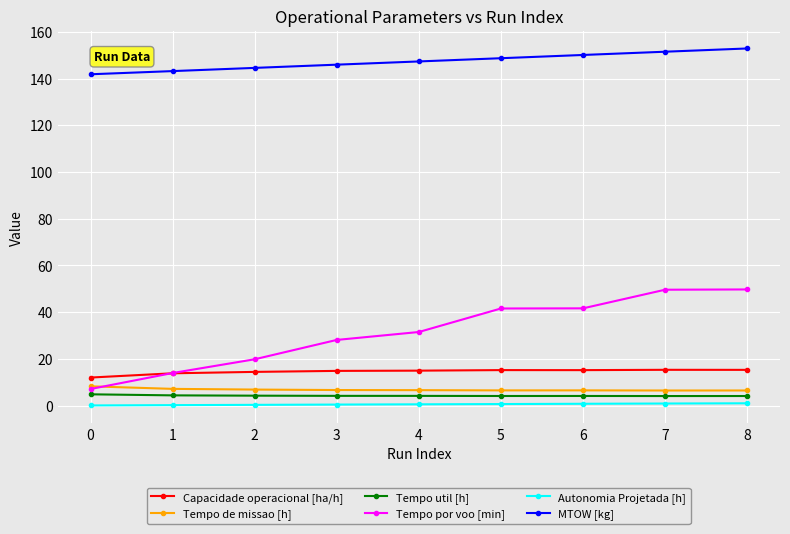

What is the difference between the maximum and minimum values in the Tempo por voo [min] series?

42.6